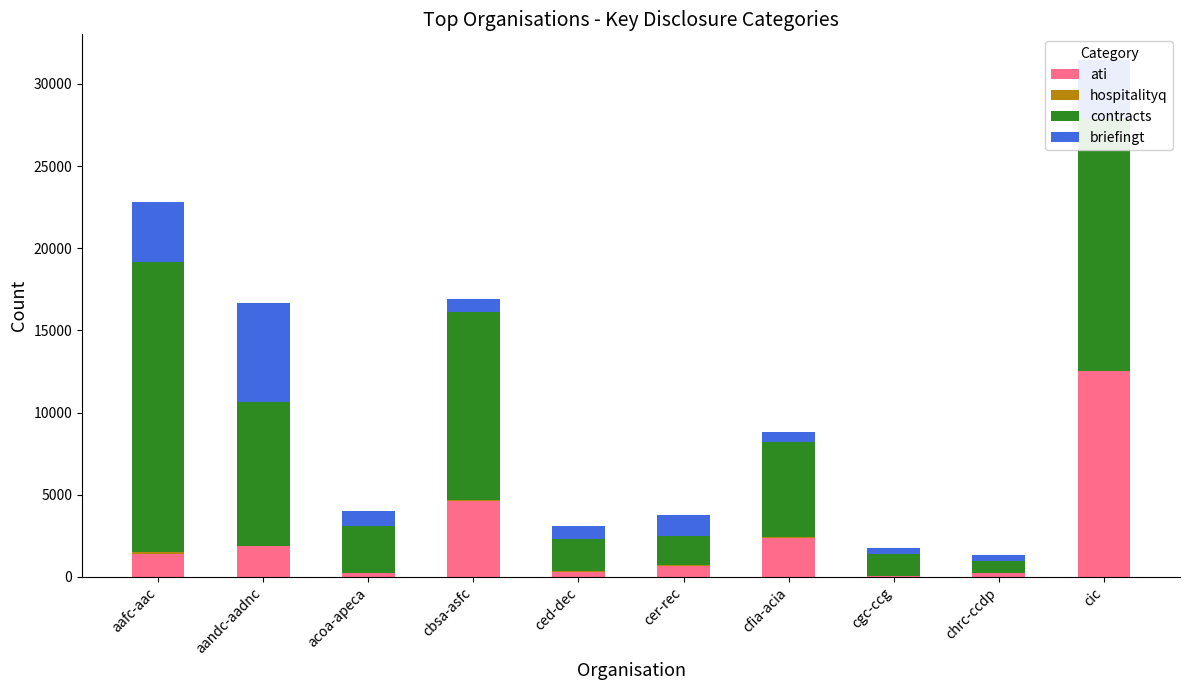

Does the chart contain stacked bars?

Yes